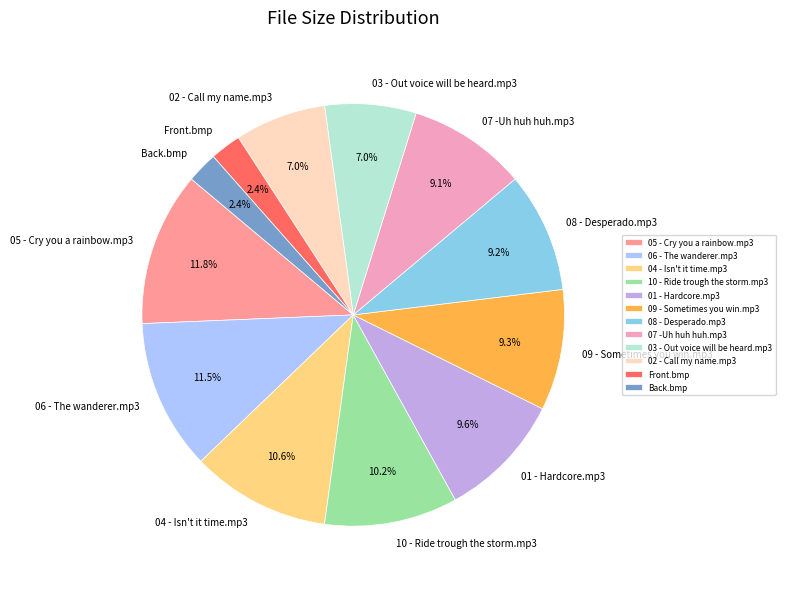

To the nearest percent, what is the difference between the Back.bmp and 10 - Ride trough the storm.mp3 slice percentages?

8%